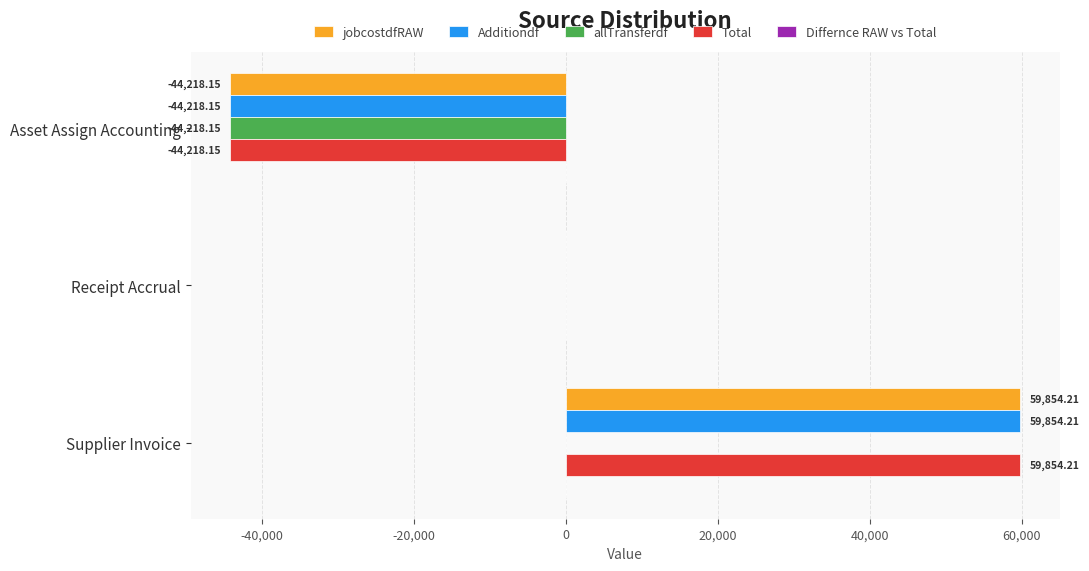

How many categories are shown in the chart?

3